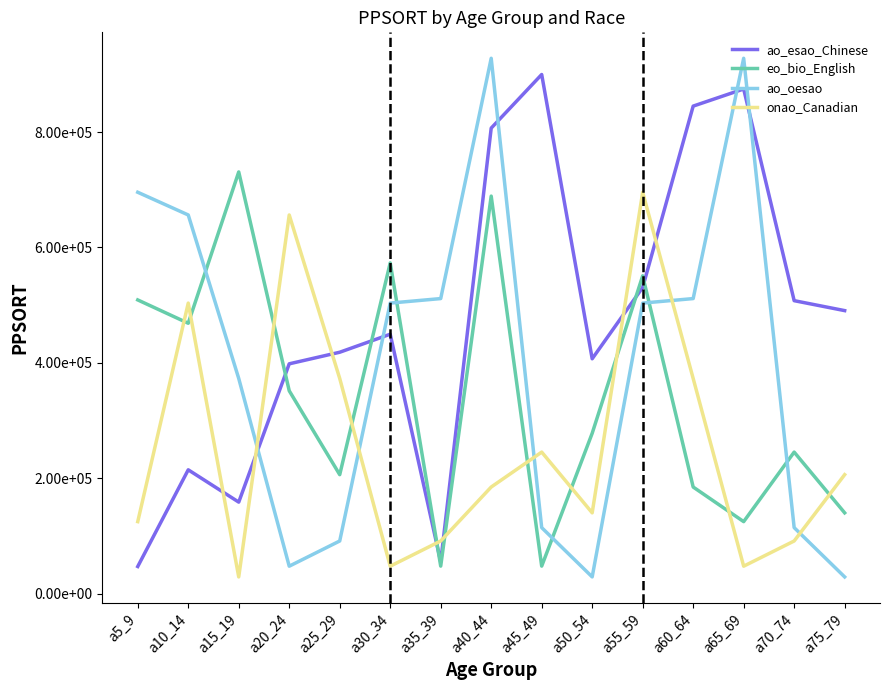

How many times do onao_Canadian and eo_bio_English cross each other?

11